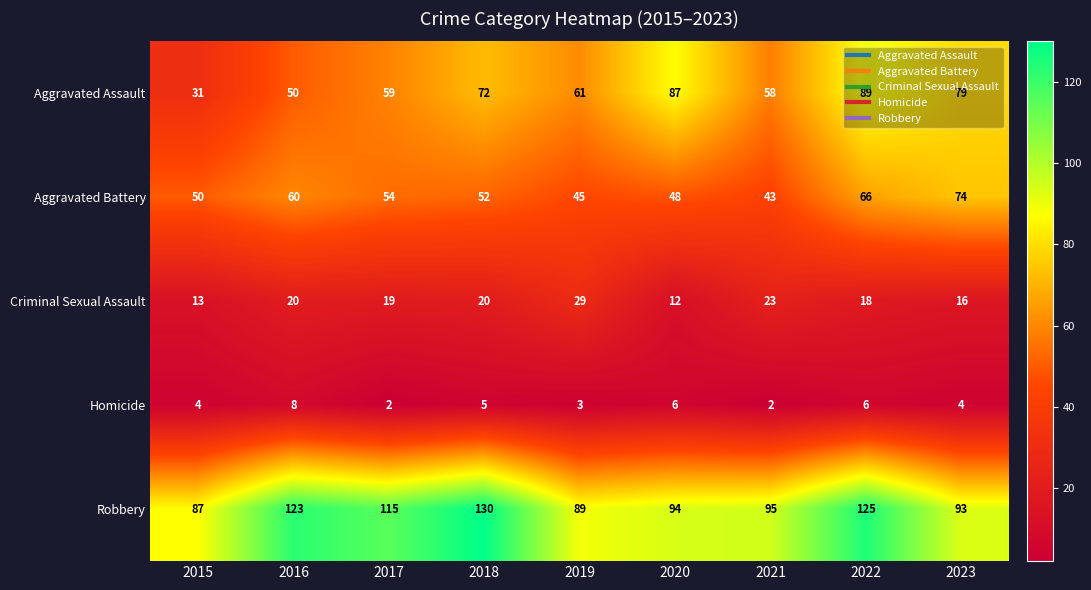

What is the average value of the Criminal Sexual Assault series?

19